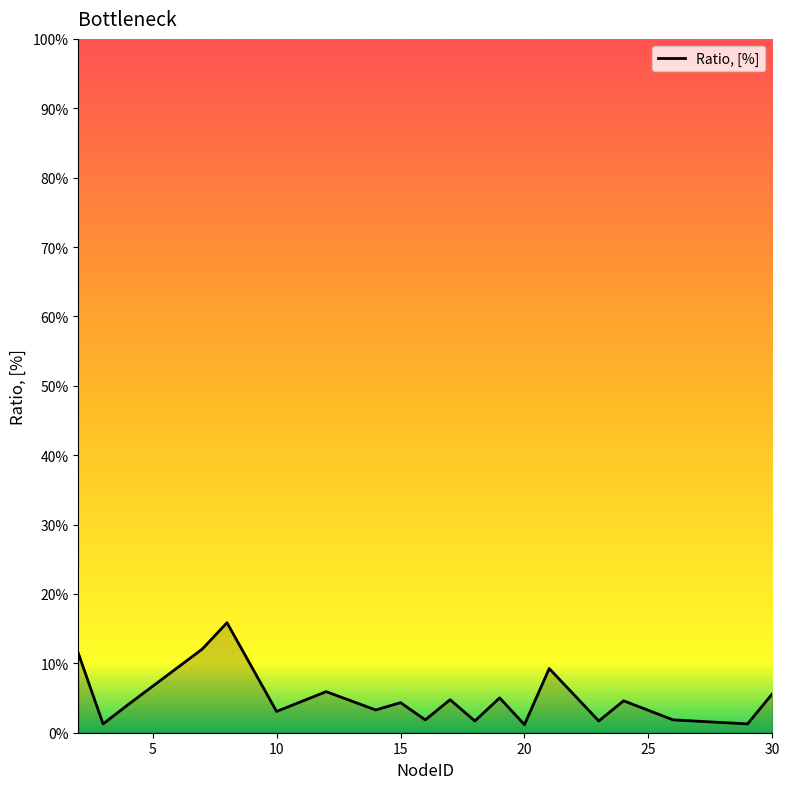

What is the maximum value shown in the chart?

15.9